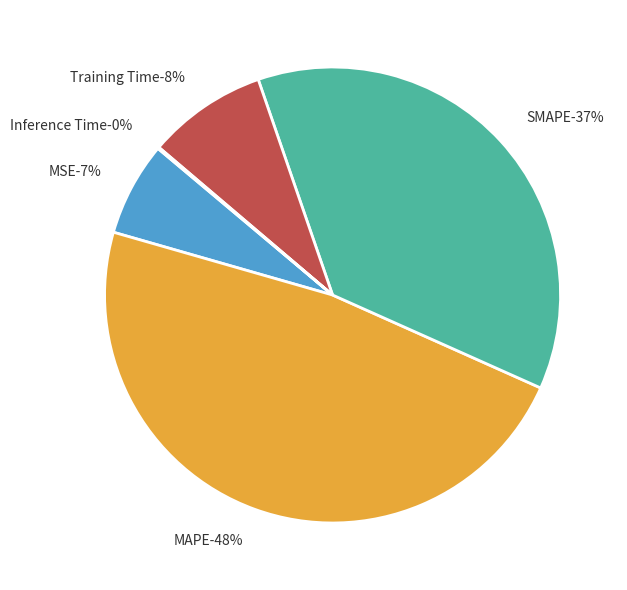

Which category has the smallest portion of the pie?

Inference Time